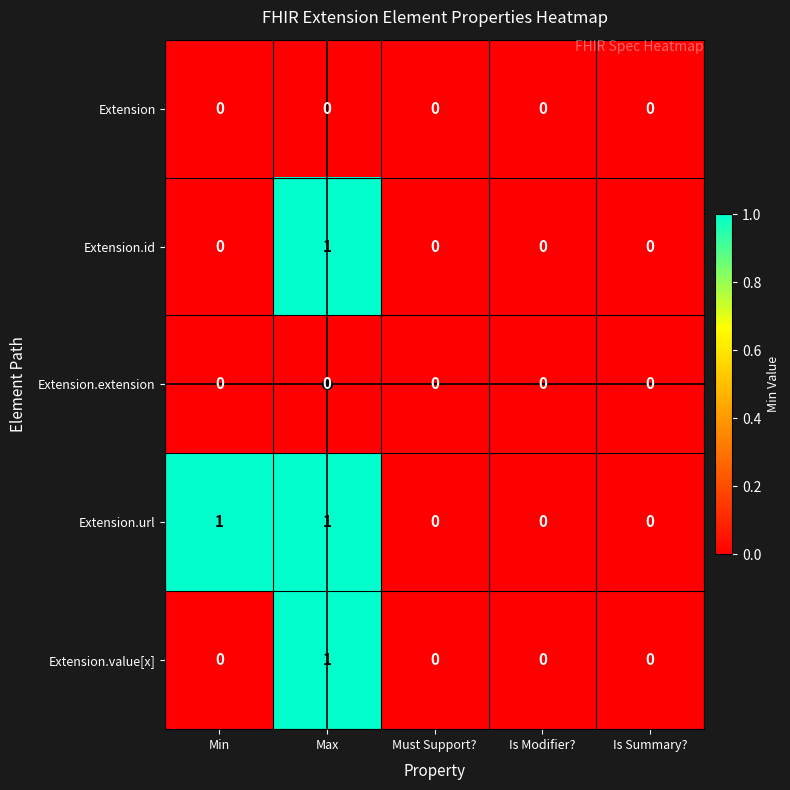

At which category is the sum across all series the highest?

Max